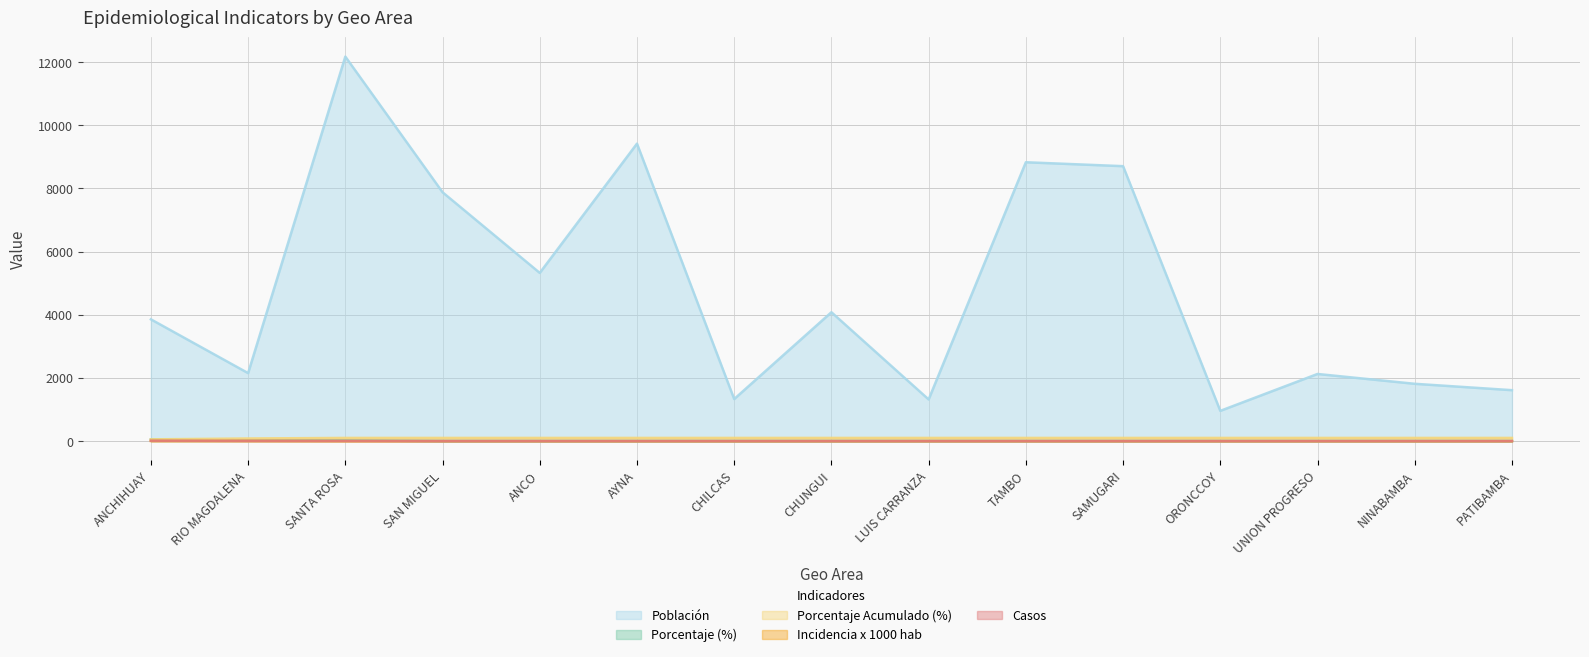

What is the difference between the maximum and minimum values in the porc_acumulado series?

45.5